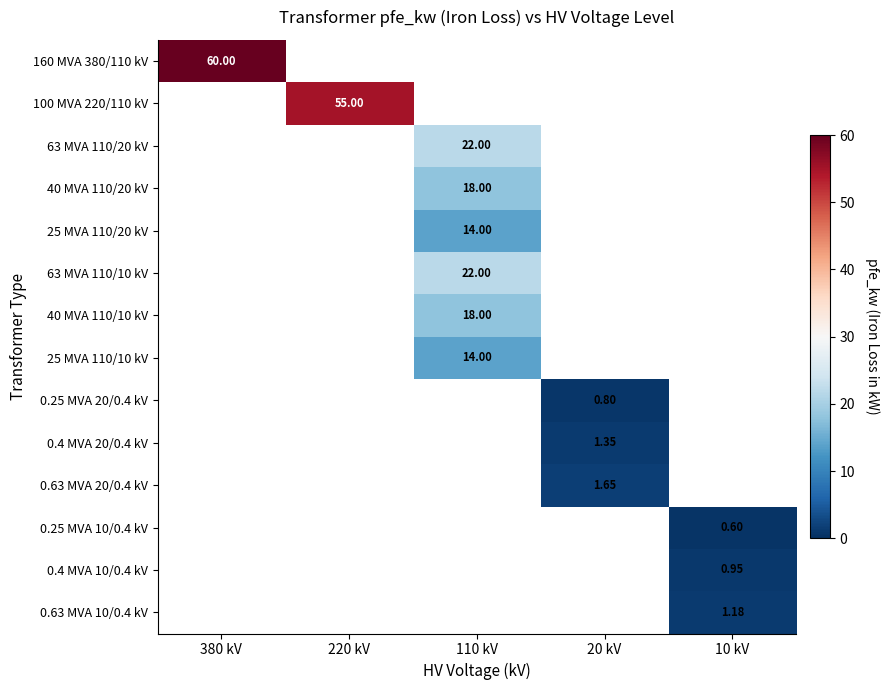

Is the value of 0.4 MVA 20/0.4 kV at 20 kV greater than the value of 160 MVA 380/110 kV at 380 kV?

No